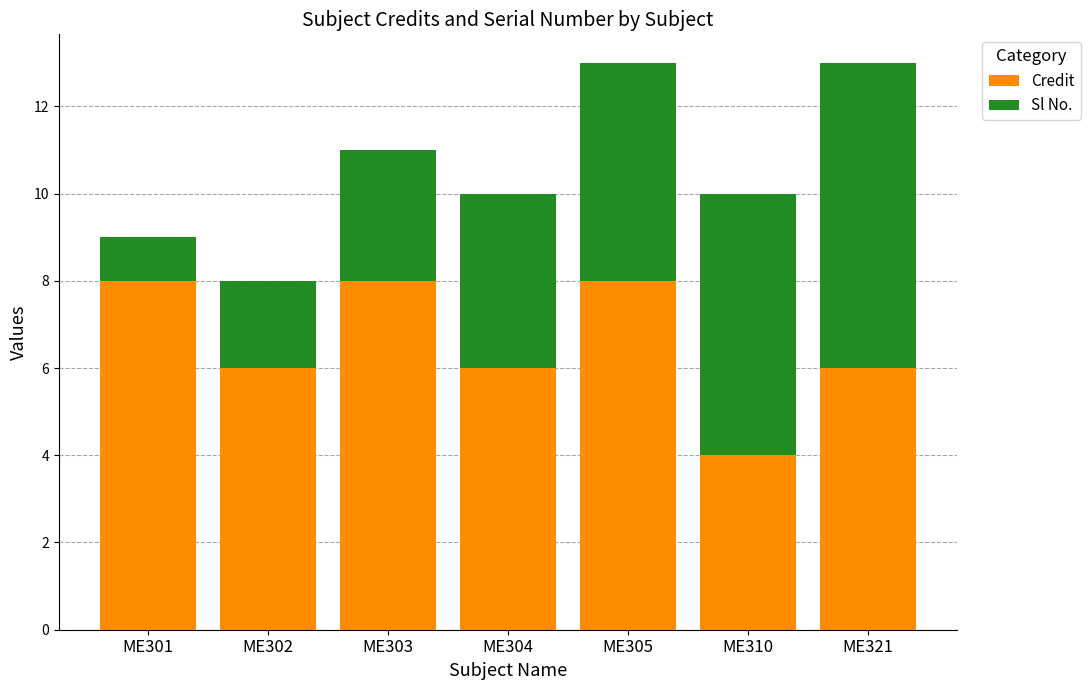

Reading left to right, list the values for the Credit series.

8	6	8	6	8	4	6